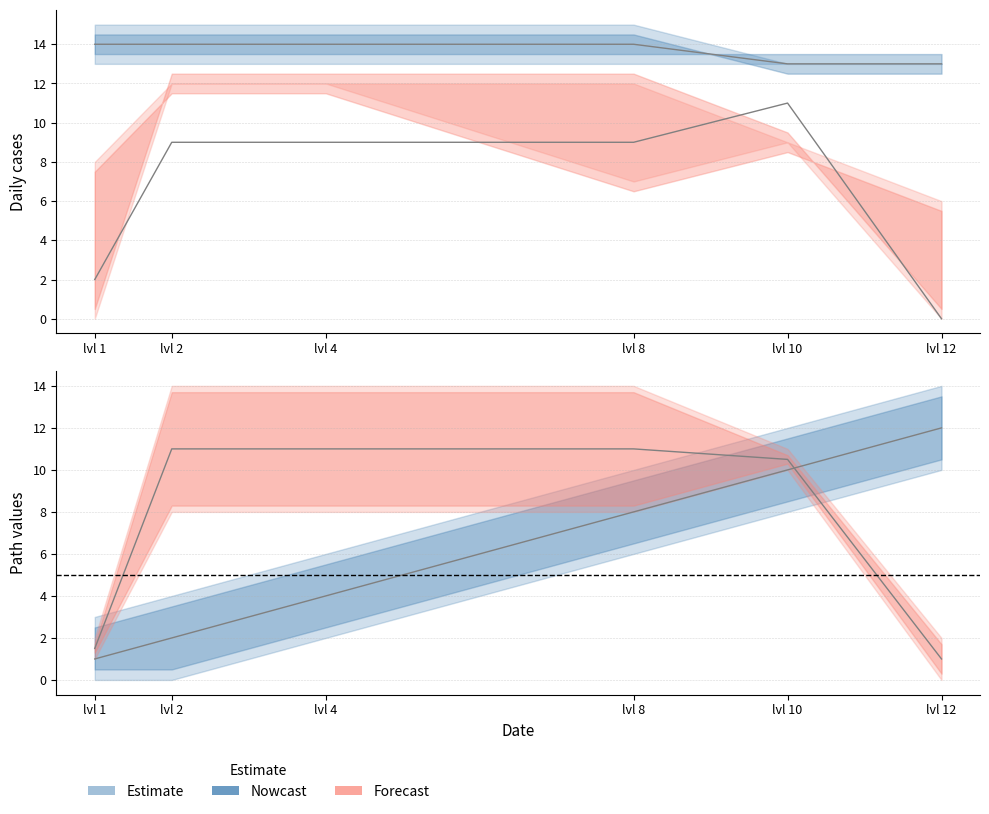

What is the spread (max minus min) of values at lvl 10?

3.0